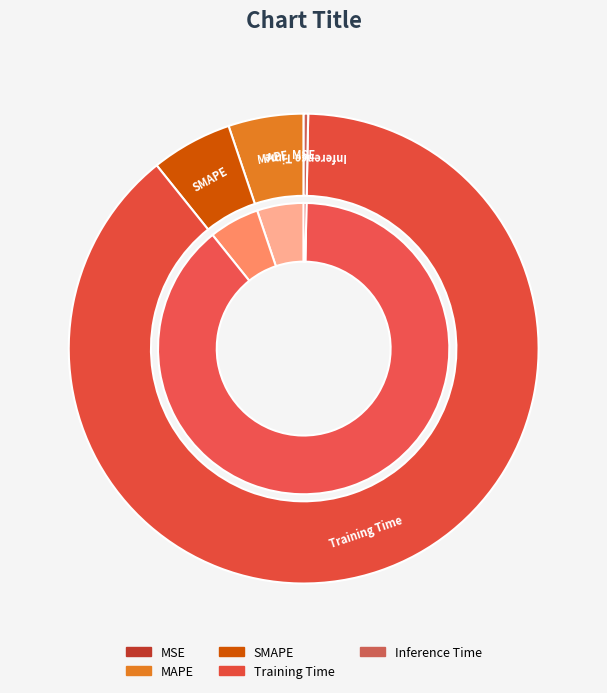

What is the change in value from SMAPE to Training Time?

+2.3